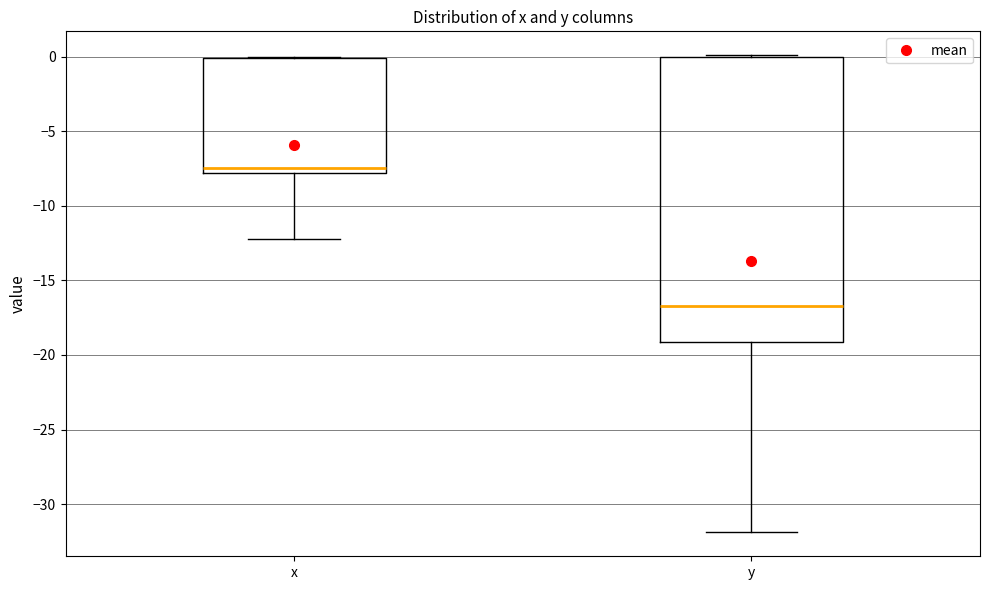

Reading left to right, transcribe this box plot: for each box, give where its median line is, the range the box spans, and where its two whiskers end, as read against the y-axis. The values are not printed on the chart, so give them approximately, as read against the axis.

x: median -7.5, box -8.0 to 0.0, whiskers -12.0 to 0.0
y: median -16.5, box -19.0 to 0.0, whiskers -32.0 to 0.0